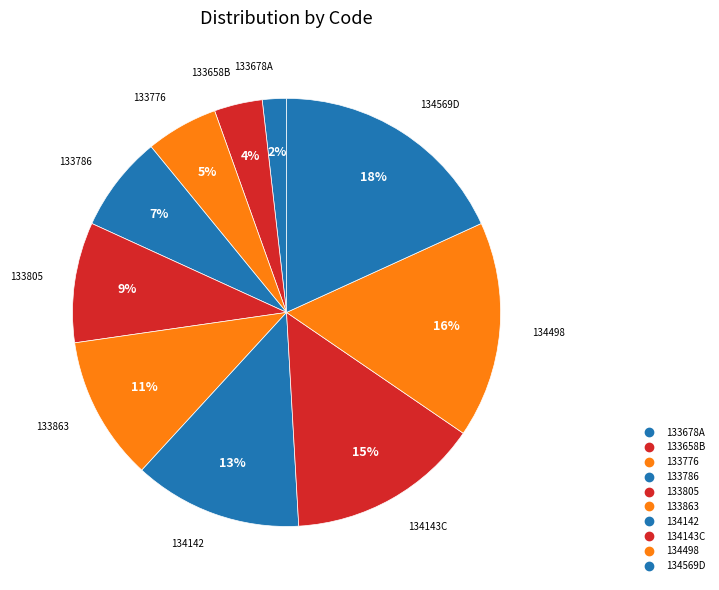

True or false: 133776 accounts for 5% of the total.

True